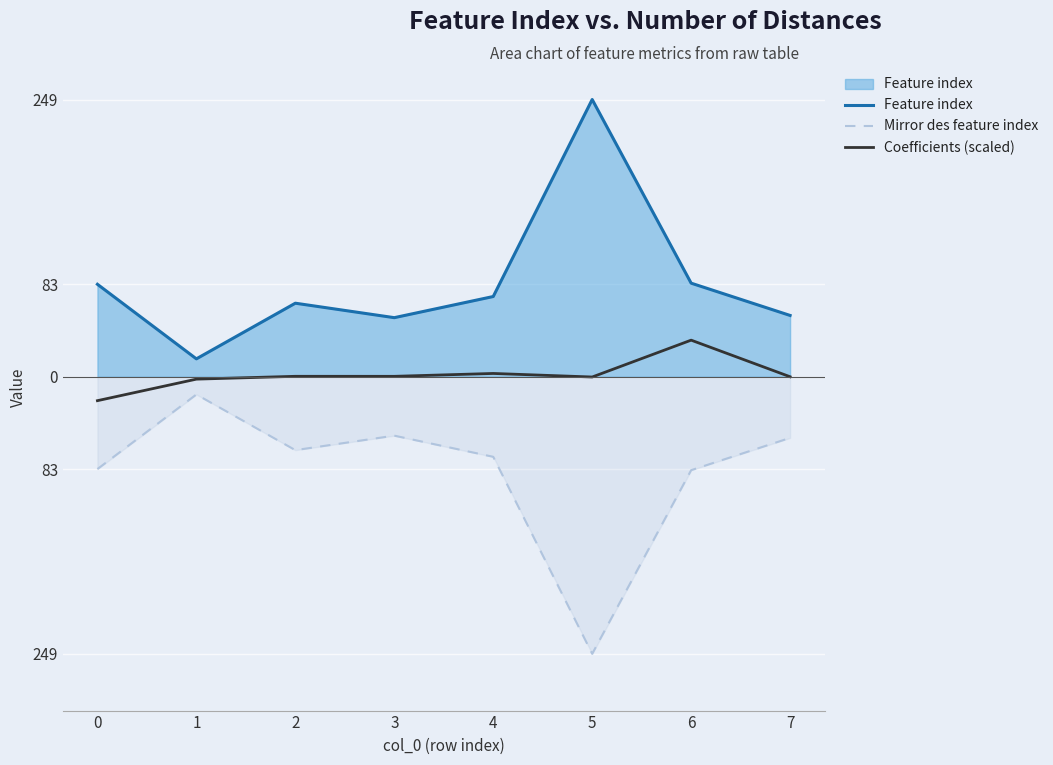

What is the lowest value of the Mirror des feature index series?

-249.0